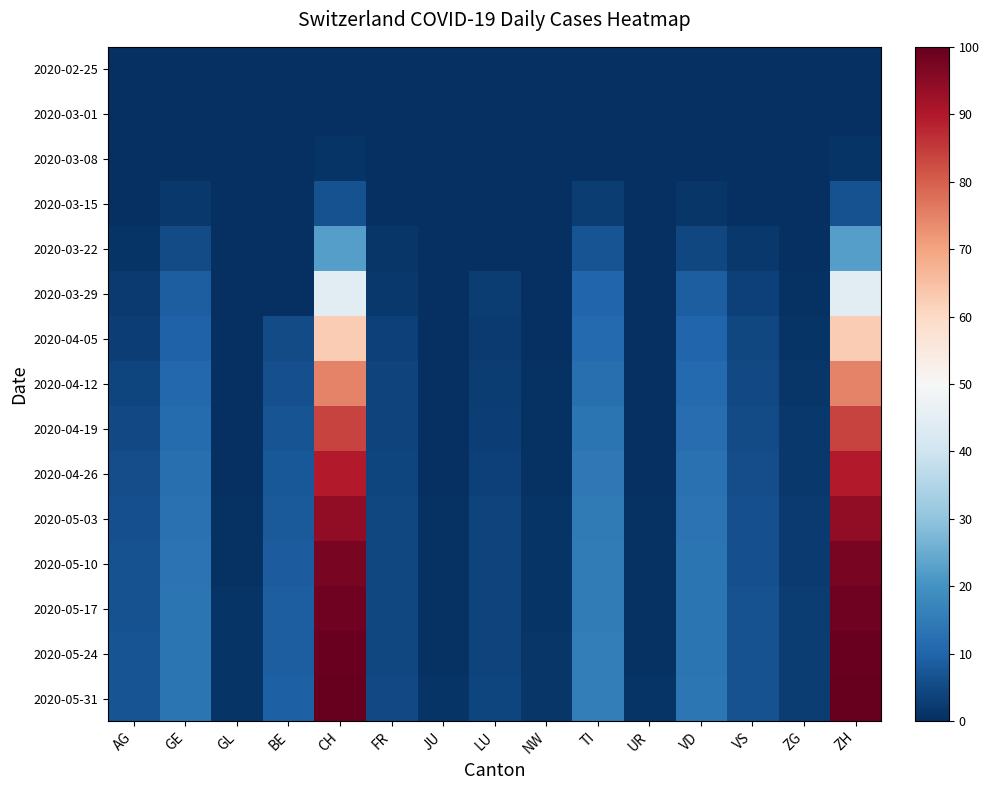

Reading left to right, list all the values displayed in this chart.

2020-02-25: AG=0.0	GE=0.0	GL=0.0	BE=0.0	CH=0.0	FR=0.0	JU=0.0	LU=0.0	NW=0.0	TI=0.0	UR=0.0	VD=0.0	VS=0.0	ZG=0.0	ZH=0.0
2020-03-01: AG=0.0	GE=0.0	GL=0.0	BE=0.0	CH=0.0	FR=0.0	JU=0.0	LU=0.0	NW=0.0	TI=0.0	UR=0.0	VD=0.0	VS=0.0	ZG=0.0	ZH=0.0
2020-03-08: AG=0.3	GE=0.0	GL=0.0	BE=0.0	CH=0.9	FR=0.0	JU=0.0	LU=0.0	NW=0.0	TI=0.0	UR=0.0	VD=0.0	VS=0.0	ZG=0.0	ZH=0.9
2020-03-15: AG=0.3	GE=1.8	GL=0.0	BE=0.0	CH=6.4	FR=0.0	JU=0.0	LU=0.0	NW=0.0	TI=2.4	UR=0.0	VD=1.5	VS=0.1	ZG=0.0	ZH=6.4
2020-03-22: AG=1.0	GE=5.4	GL=0.0	BE=0.0	CH=22.3	FR=1.2	JU=0.0	LU=0.0	NW=0.0	TI=6.9	UR=0.0	VD=4.5	VS=1.6	ZG=0.0	ZH=22.3
2020-03-29: AG=2.2	GE=8.8	GL=0.0	BE=0.0	CH=44.9	FR=1.9	JU=0.0	LU=2.4	NW=0.0	TI=10.3	UR=0.0	VD=9.0	VS=3.3	ZG=0.7	ZH=44.9
2020-04-05: AG=3.0	GE=9.7	GL=0.0	BE=5.2	CH=62.9	FR=3.1	JU=0.0	LU=2.2	NW=0.3	TI=11.2	UR=0.0	VD=10.2	VS=4.3	ZG=1.0	ZH=62.9
2020-04-12: AG=4.2	GE=10.8	GL=0.0	BE=6.0	CH=74.9	FR=3.6	JU=0.0	LU=2.7	NW=0.4	TI=12.3	UR=0.0	VD=11.2	VS=4.9	ZG=1.3	ZH=74.9
2020-04-19: AG=4.9	GE=11.7	GL=0.0	BE=6.7	CH=83.8	FR=3.9	JU=0.0	LU=3.0	NW=0.6	TI=13.5	UR=0.0	VD=12.0	VS=5.4	ZG=1.6	ZH=83.8
2020-04-26: AG=5.5	GE=12.3	GL=0.3	BE=7.5	CH=89.8	FR=4.2	JU=0.3	LU=3.3	NW=0.7	TI=14.2	UR=0.3	VD=12.6	VS=5.7	ZG=1.9	ZH=89.8
2020-05-03: AG=6.0	GE=12.7	GL=0.6	BE=8.1	CH=94.3	FR=4.3	JU=0.4	LU=3.6	NW=0.9	TI=14.7	UR=0.4	VD=13.0	VS=6.0	ZG=2.1	ZH=94.3
2020-05-10: AG=6.3	GE=13.0	GL=0.7	BE=8.5	CH=97.3	FR=4.5	JU=0.6	LU=3.7	NW=1.0	TI=15.0	UR=0.6	VD=13.3	VS=6.1	ZG=2.2	ZH=97.3
2020-05-17: AG=6.6	GE=13.3	GL=0.9	BE=8.8	CH=98.8	FR=4.6	JU=0.7	LU=3.9	NW=1.0	TI=15.1	UR=0.7	VD=13.5	VS=6.3	ZG=2.4	ZH=98.8
2020-05-24: AG=6.7	GE=13.5	GL=1.0	BE=9.0	CH=99.6	FR=4.6	JU=0.7	LU=3.9	NW=1.2	TI=15.3	UR=0.7	VD=13.6	VS=6.3	ZG=2.4	ZH=99.6
2020-05-31: AG=6.9	GE=13.6	GL=1.0	BE=9.1	CH=100.0	FR=4.8	JU=0.9	LU=4.0	NW=1.2	TI=15.4	UR=0.9	VD=13.8	VS=6.4	ZG=2.5	ZH=100.0